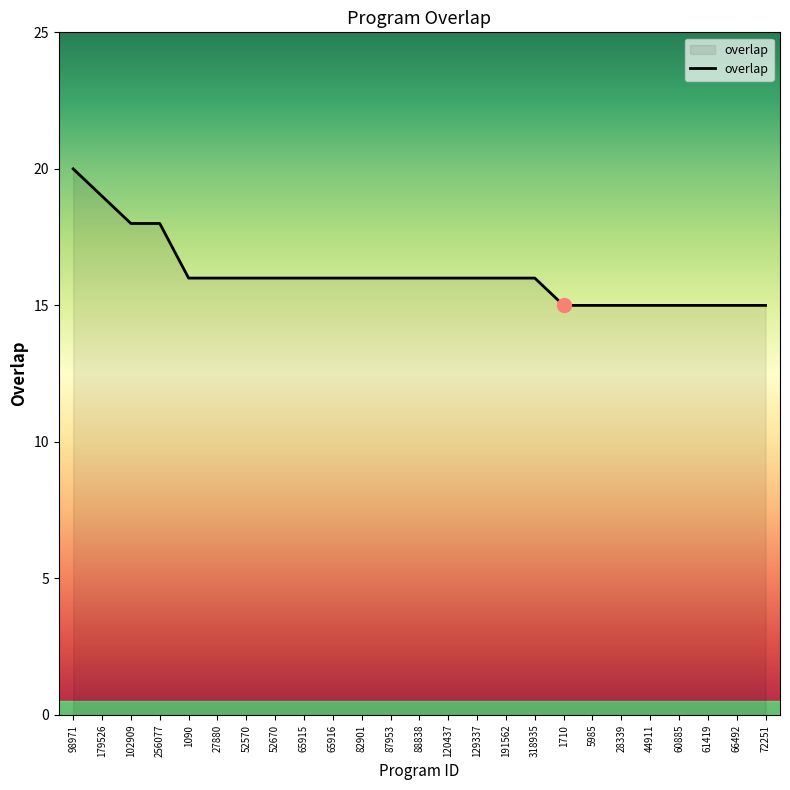

What is the average value?

16